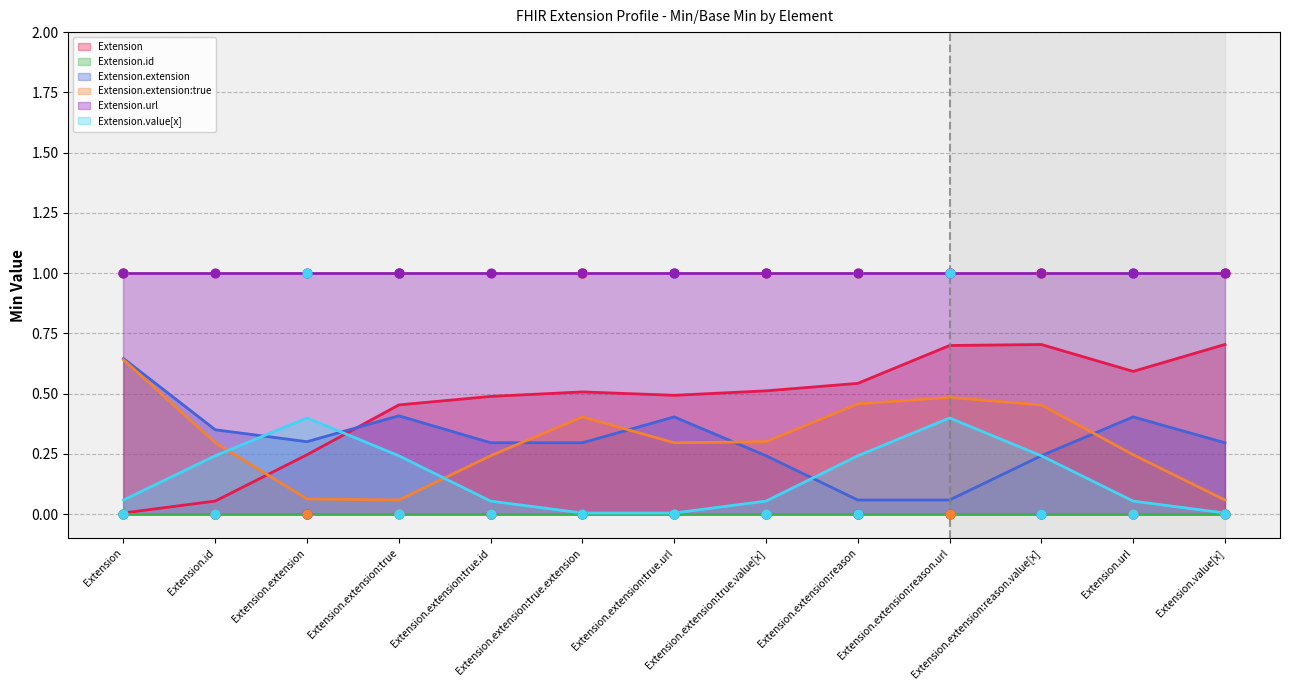

Which series has the largest total across all categories?

Extension